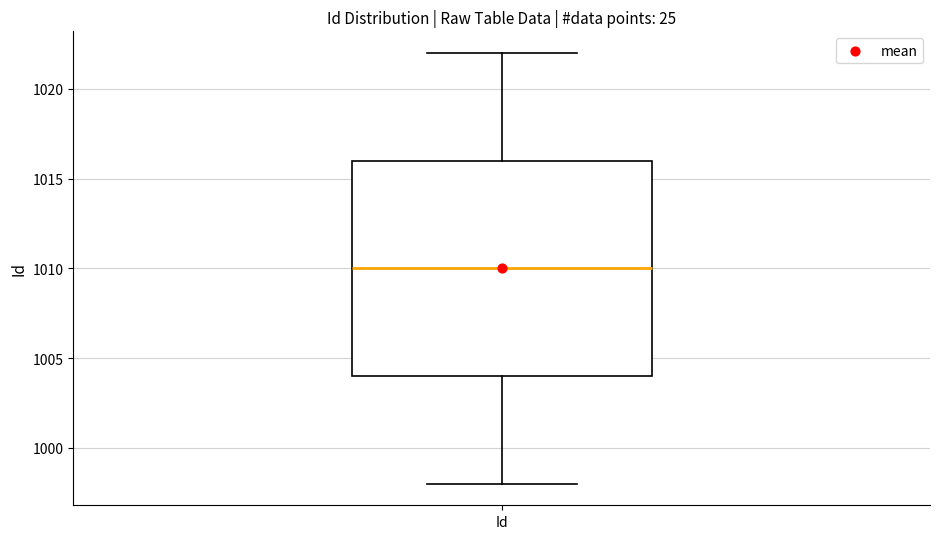

Transcribe this box plot: give where the median line is, the range the box spans, and where the two whiskers end, as read against the y-axis. The values are not printed on the chart, so give them approximately, as read against the axis.

median 1010, box 1004 to 1016, whiskers 998 to 1022